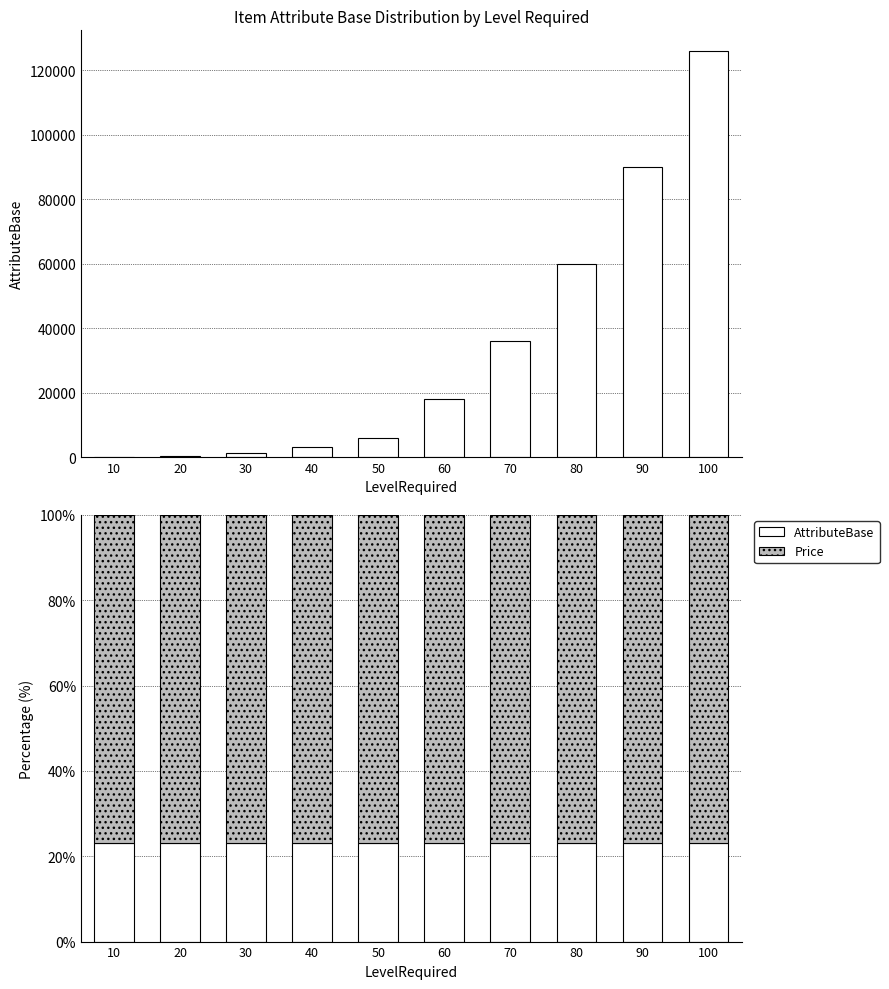

What is the total value across all series at 30?

100.0